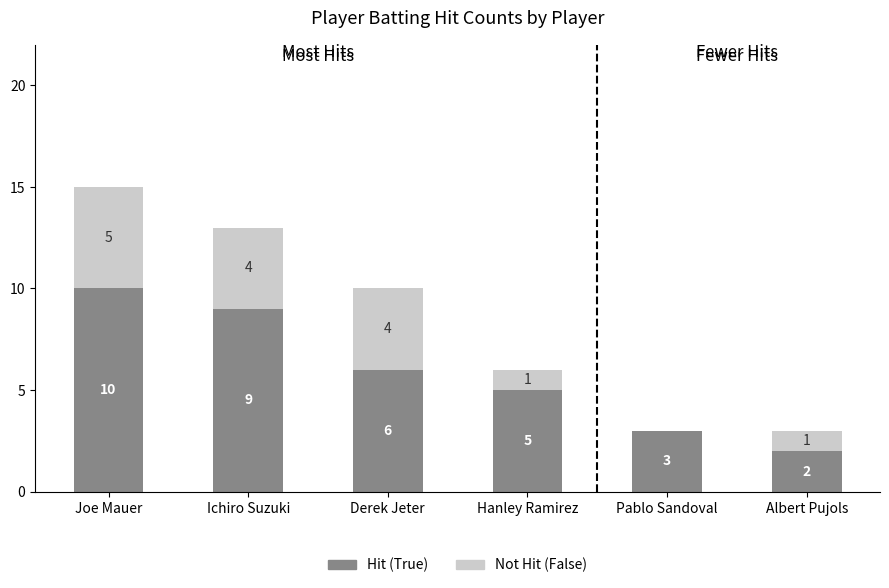

Are the bars horizontal?

No